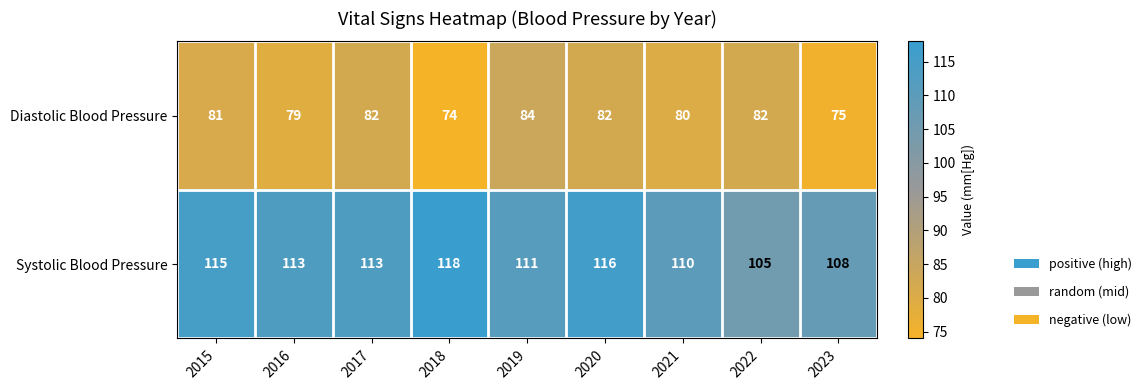

At which category does the chart reach its minimum across all series?

2018